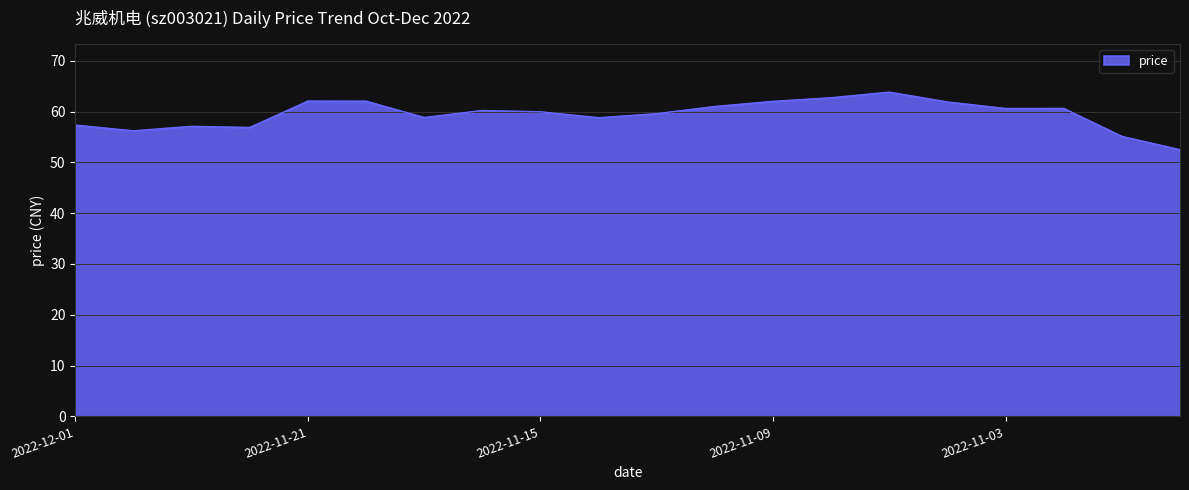

What is the difference between the maximum and minimum values?

11.3